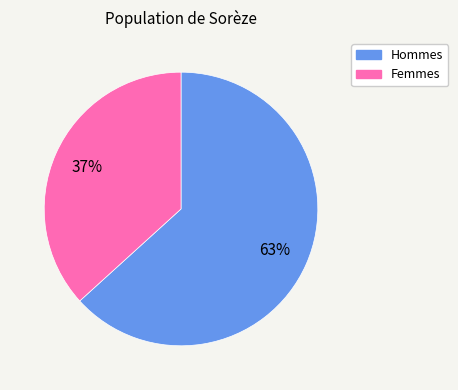

Rank the categories by value from lowest to highest.

Femmes, Hommes